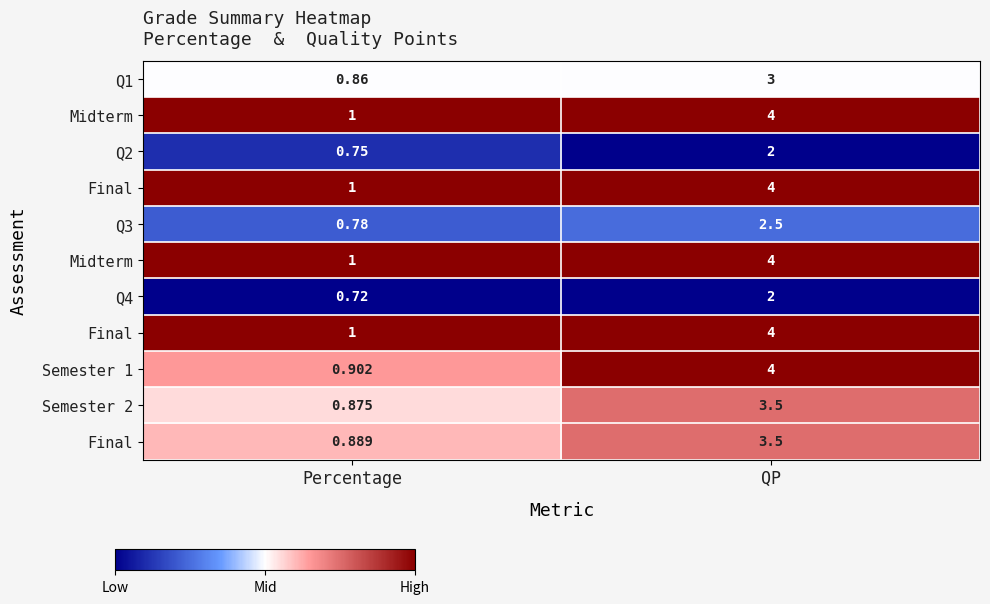

At how many categories does at least one series exceed 0?

2